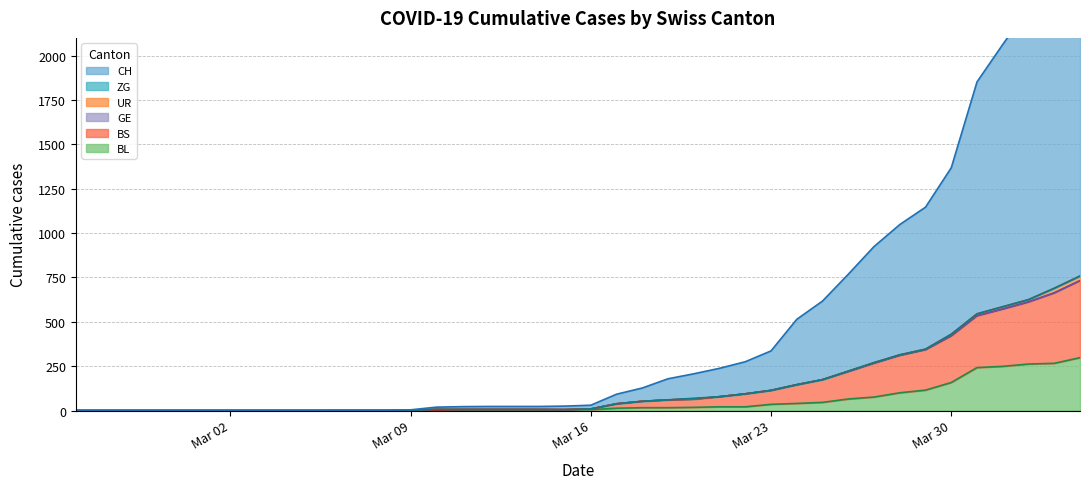

Which category has the lowest value across all series?

Mar 02